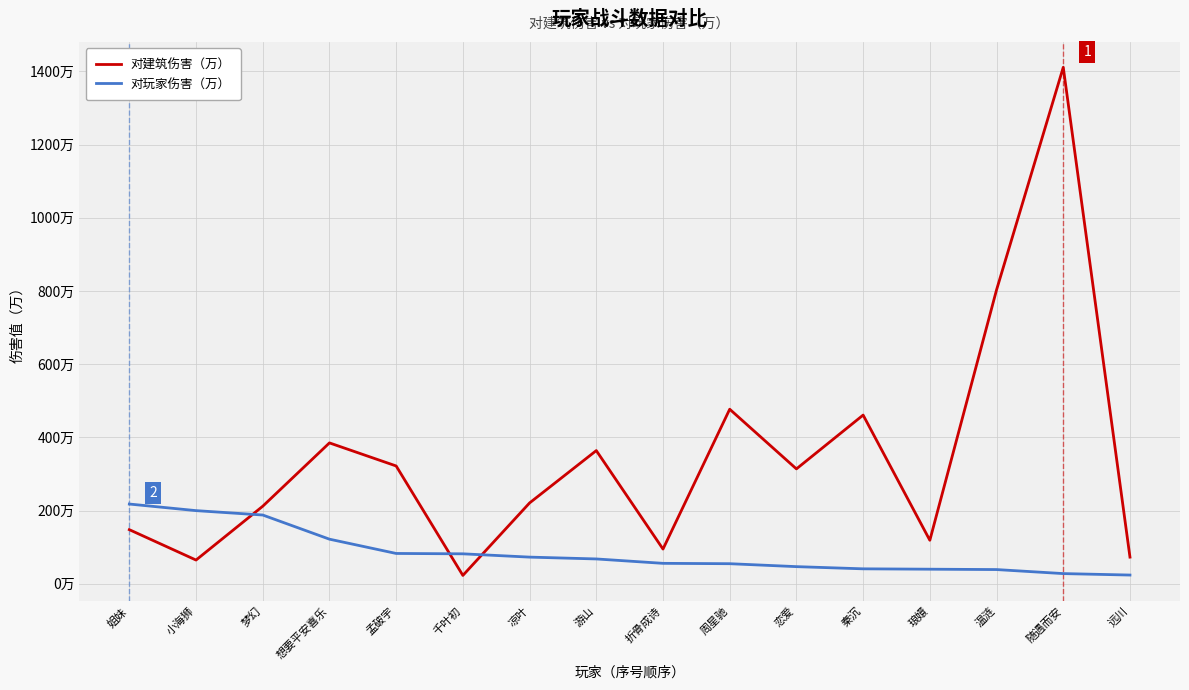

What are all the series names shown in the legend?

对建筑伤害（万）, 对玩家伤害（万）